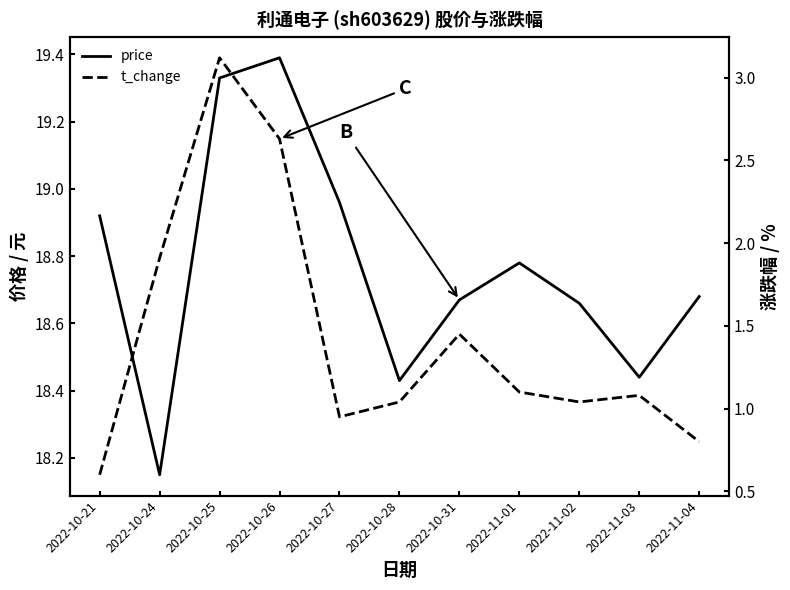

What are all the series names shown in the legend?

price, t_change